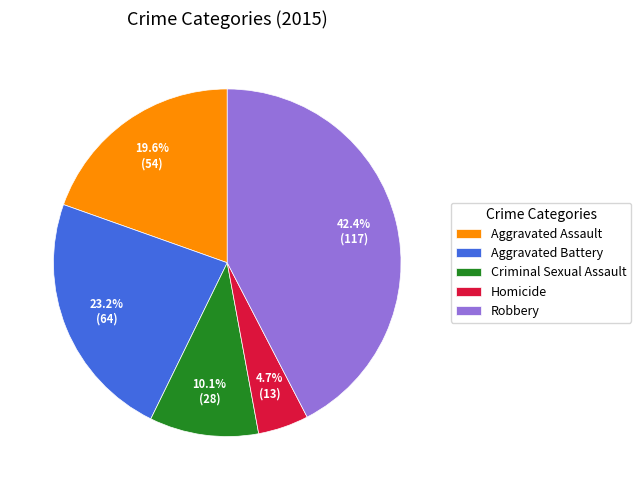

How much of the chart is everything except Aggravated Battery?

76.8%